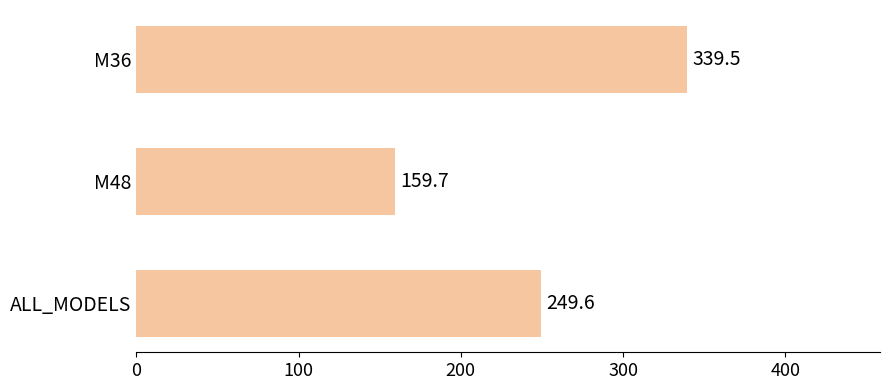

At which label is the value closest to 249?

ALL_MODELS